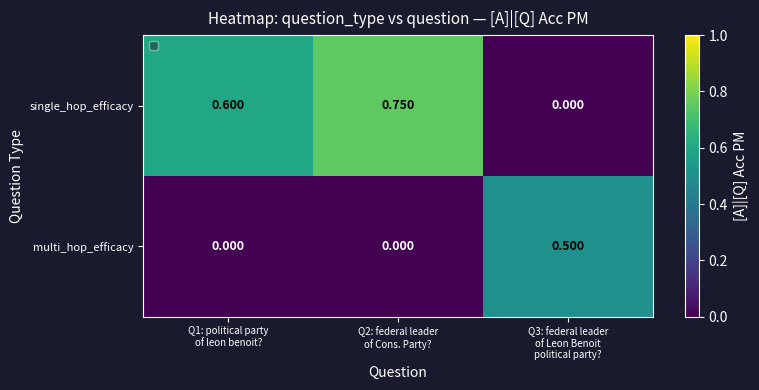

Which series has the largest total across all categories?

single_hop_efficacy